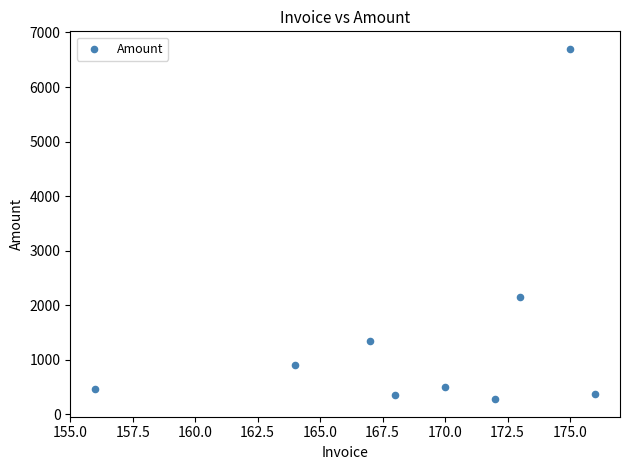

What is the average Y value?

1449.9